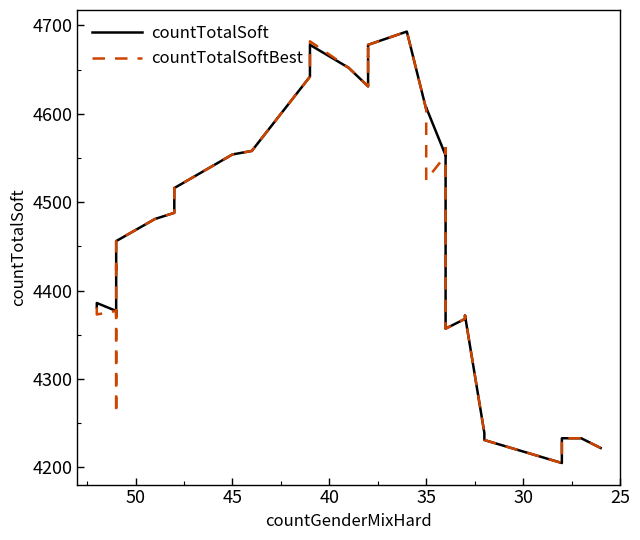

Reading left to right, list all the values displayed in this chart.

countTotalSoft: 4381	4381	4386	4377	4377	4373	4373	4435	4445	4456	4481	4488	4516	4554	4558	4642	4678	4678	4652	4631	4669	4674	4674	4678	4693	4605	4605	4607	4553	4561	4357	4368	4372	4372	4239	4231	4205	4233	4233	4222
countTotalSoftBest: 4381	4381	4373	4377	4261	4373	4371	4435	4423	4456	4481	4488	4516	4554	4558	4642	4678	4682	4652	4631	4669	4674	4664	4678	4693	4605	4525	4525	4553	4561	4357	4368	4372	4372	4239	4231	4205	4233	4233	4222